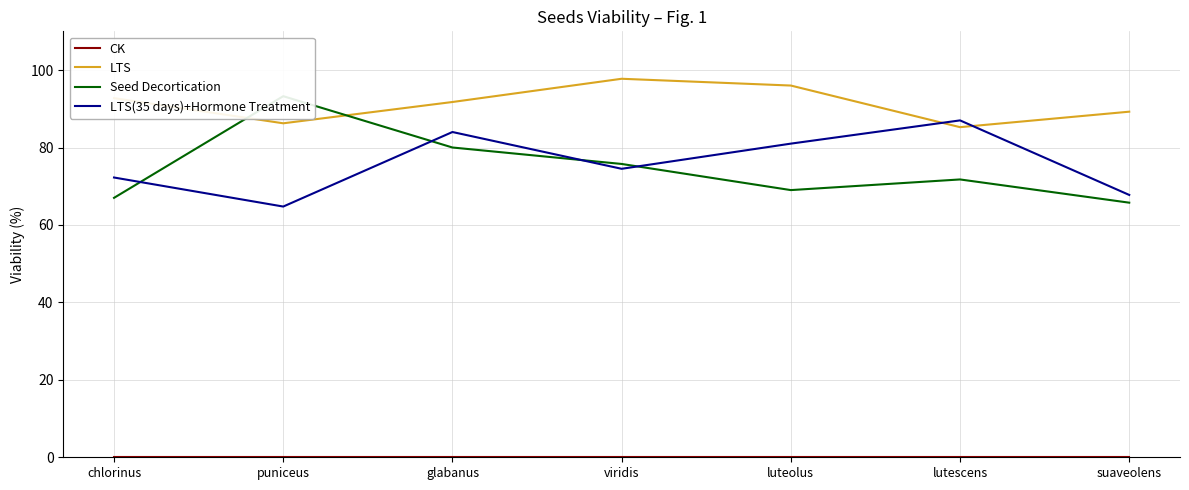

Is this an area chart (filled region under the line)?

No